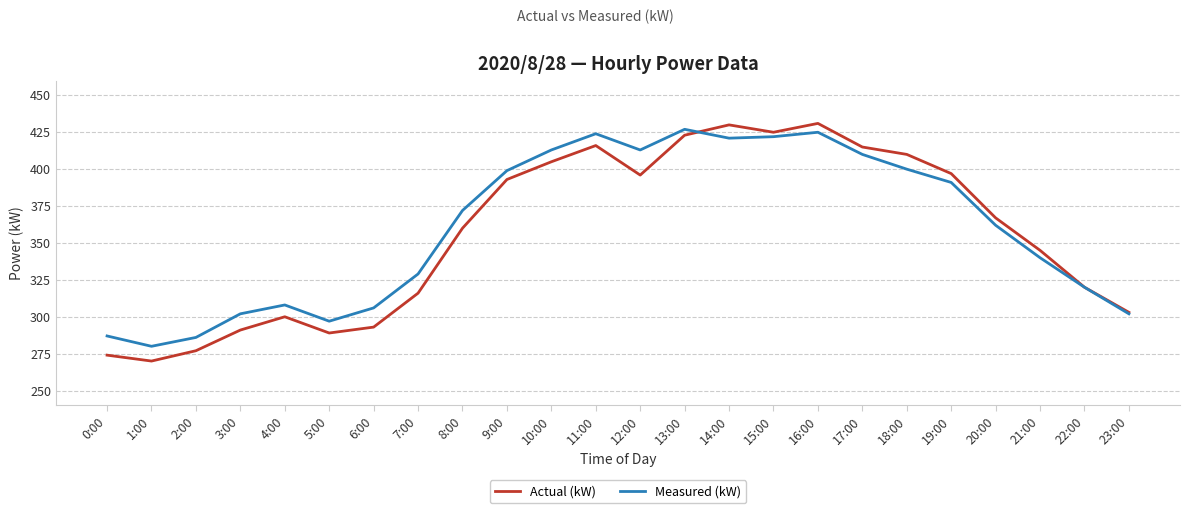

What is the sum of all Measured (kW) values?

8636